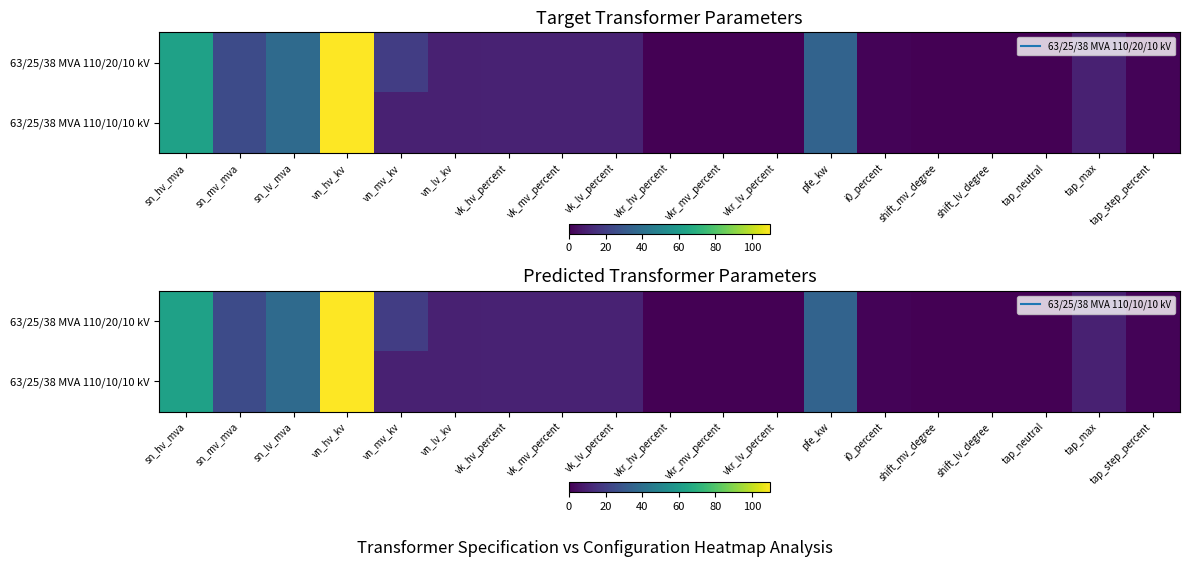

The value of 63/25/38 MVA 110/10/10 kV at vn_hv_kv is 110.0. True or false?

True